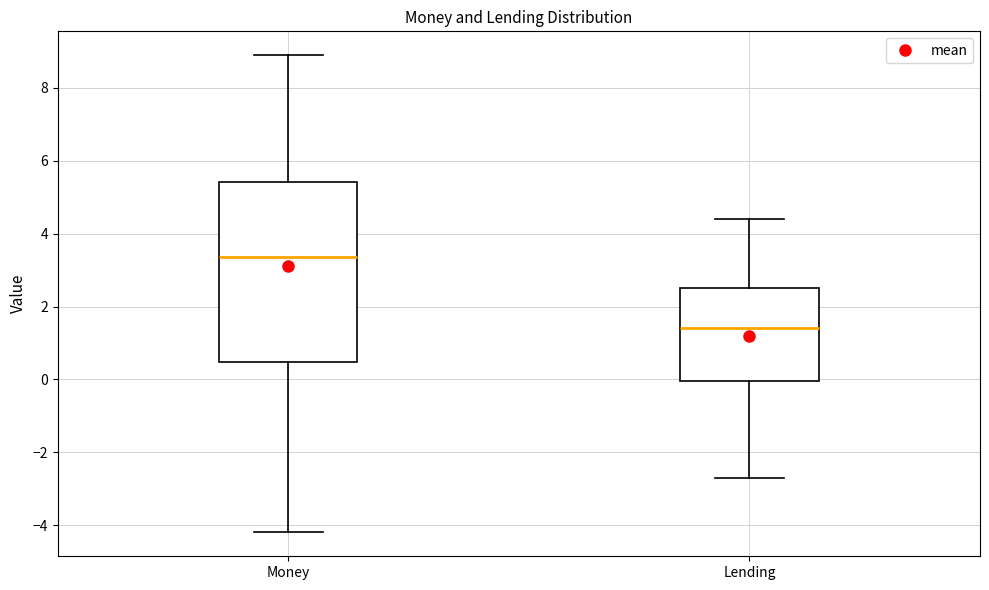

Which box is the tallest, from its lower edge to its upper edge?

Money